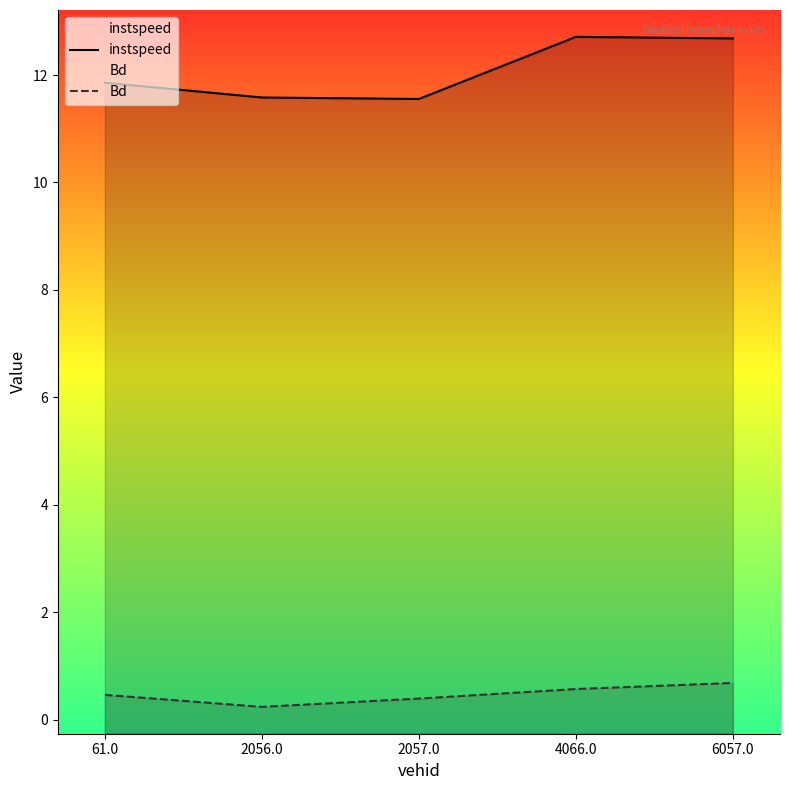

What is the minimum value for Bd?

0.2